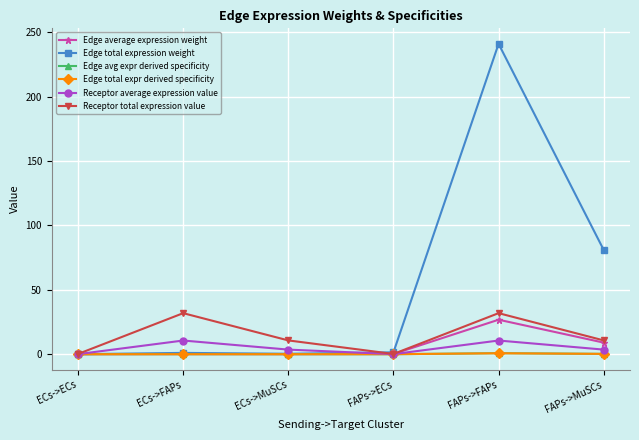

What is the difference between the maximum and minimum values in the Edge avg expr derived specificity series?

0.7